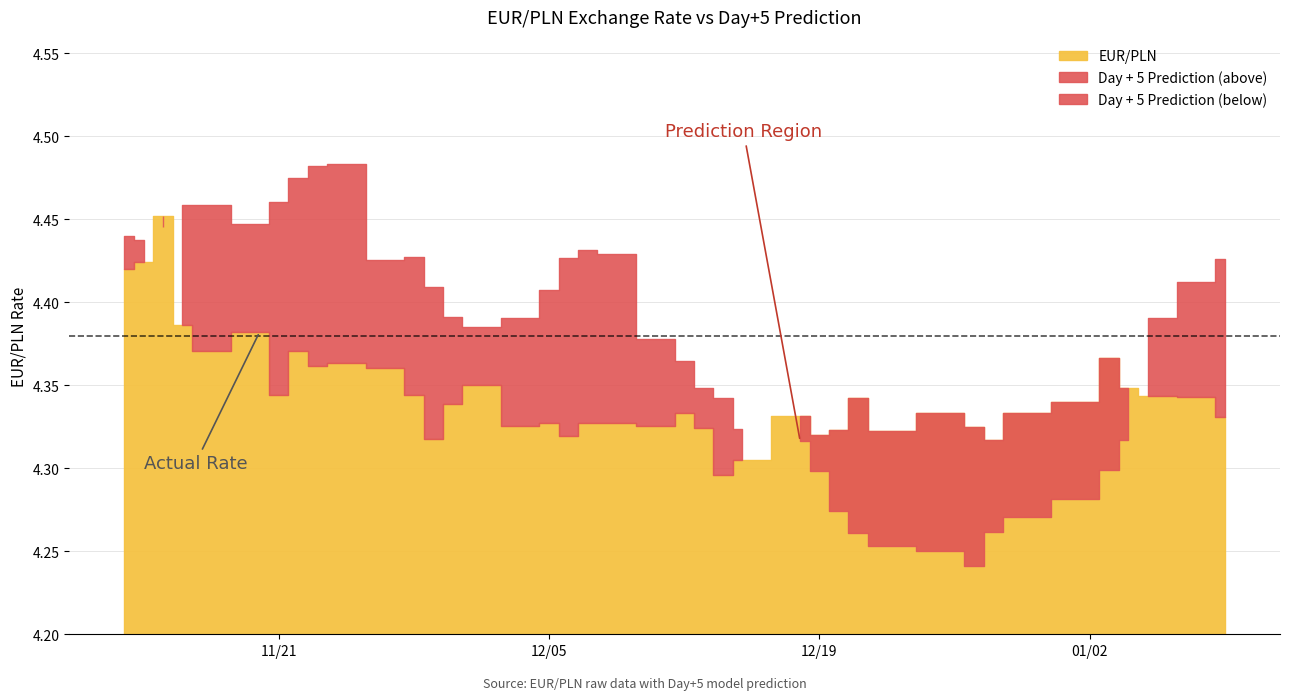

What is the value of the EUR/PLN point at the 10th from the left?

4.4